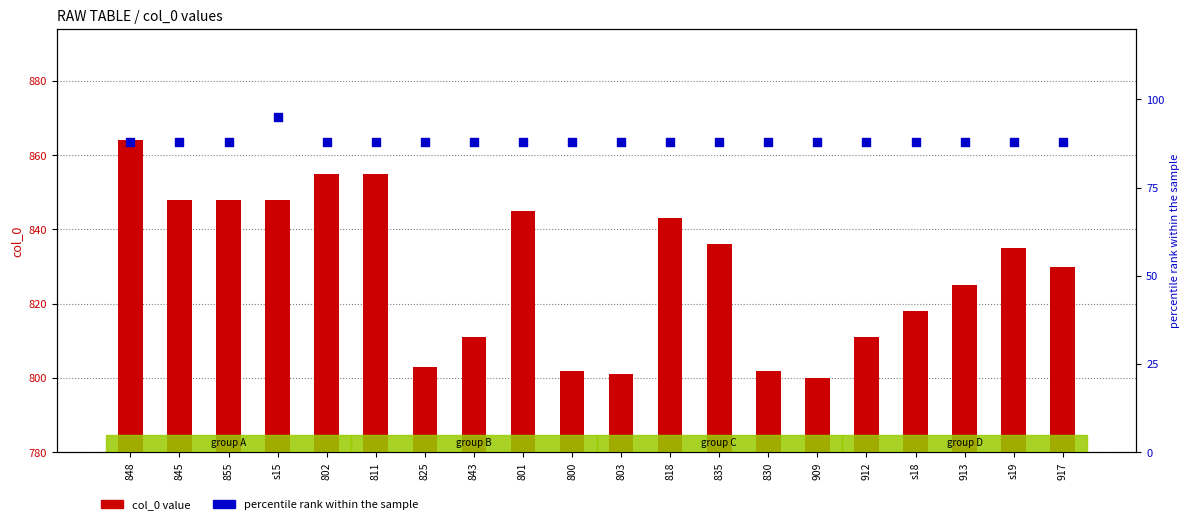

Is the value of percentile rank at 801 greater than the value of col_0 value at 845?

No